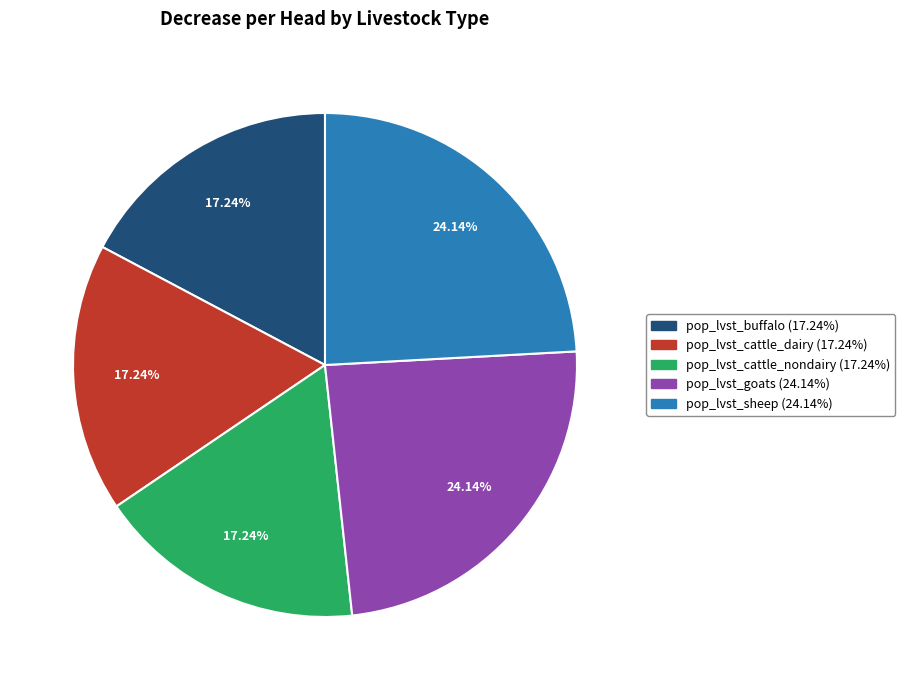

Which has a higher value, pop_lvst_cattle_dairy or pop_lvst_goats?

pop_lvst_goats